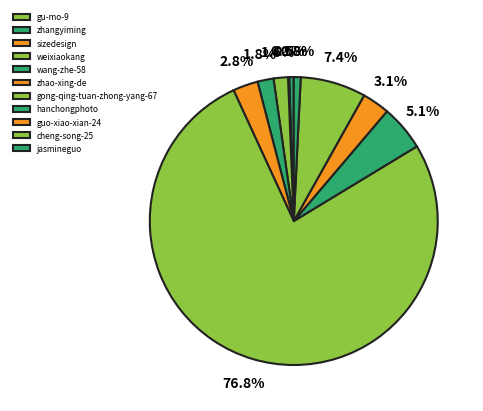

Does hanchongphoto represent more than half of the total?

No